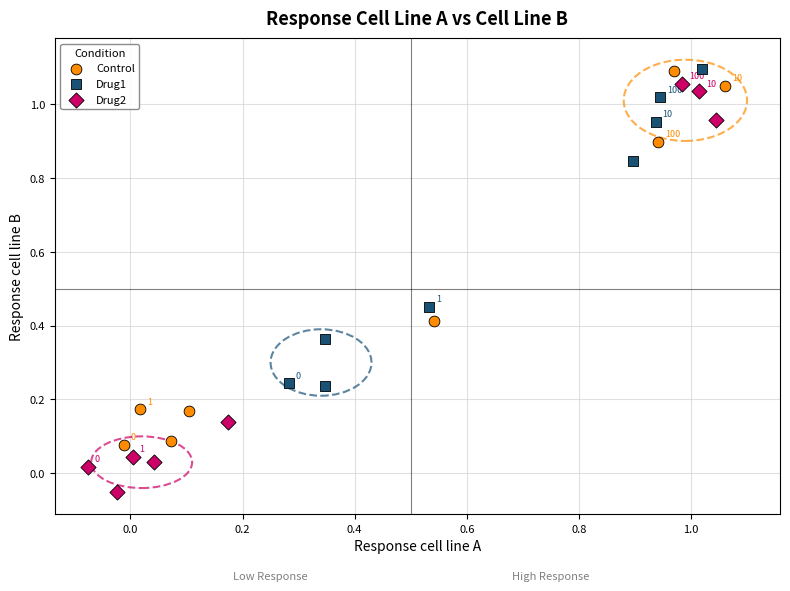

Which series has the widest spread of Y values?

Drug2